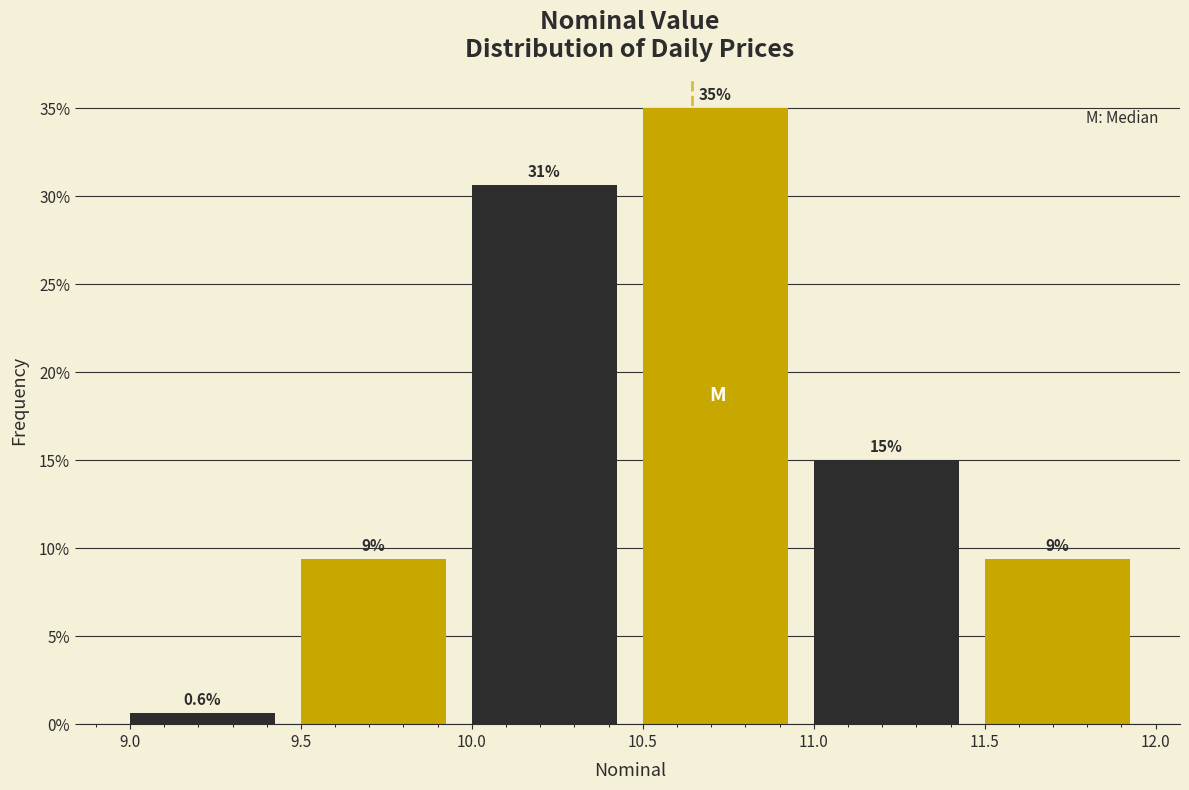

Which range on the x-axis has the tallest bar?

10.5 to 11.0